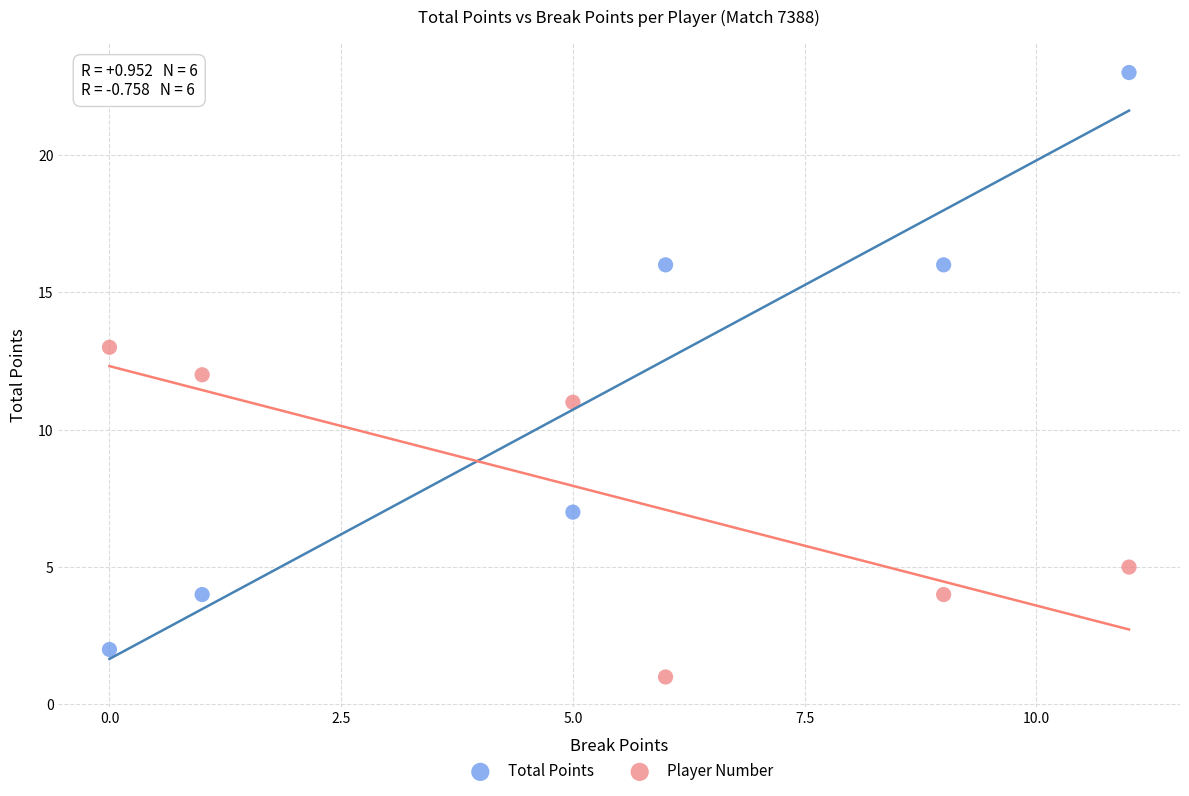

Which series reaches the maximum Y coordinate?

Total Points